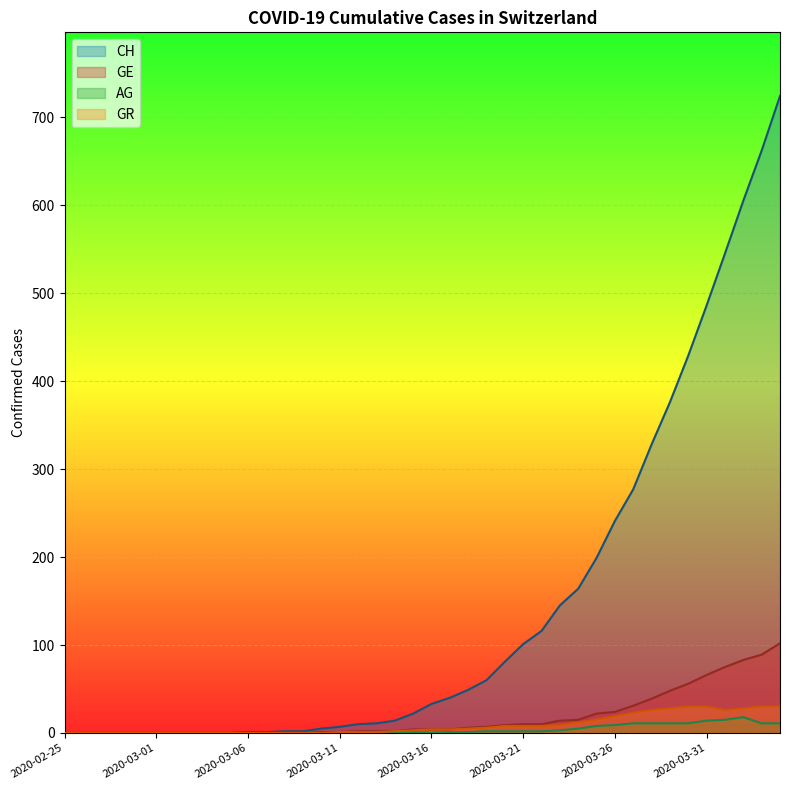

Where is GR nearest to the value 15?

2020-03-25